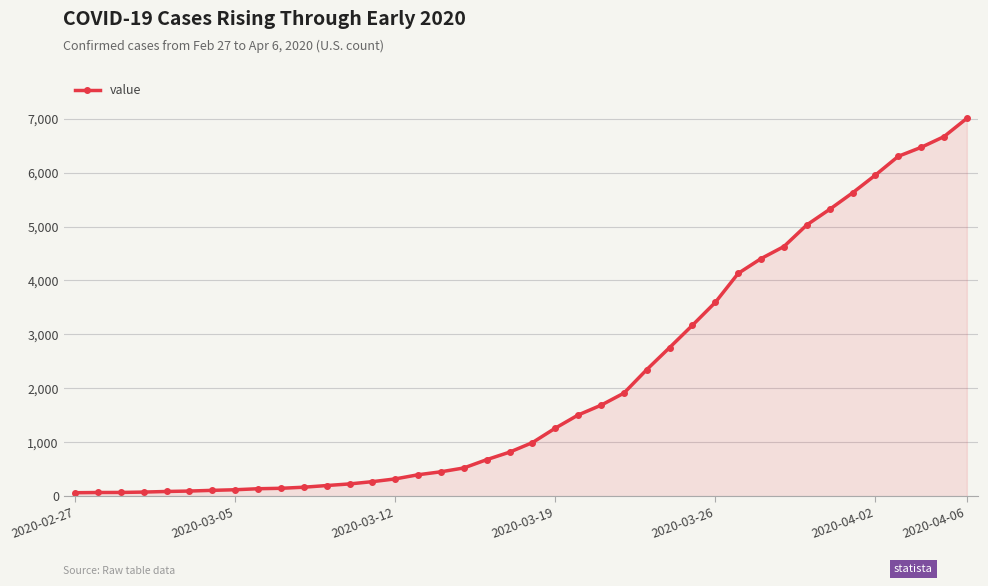

What is the greatest value displayed?

7005